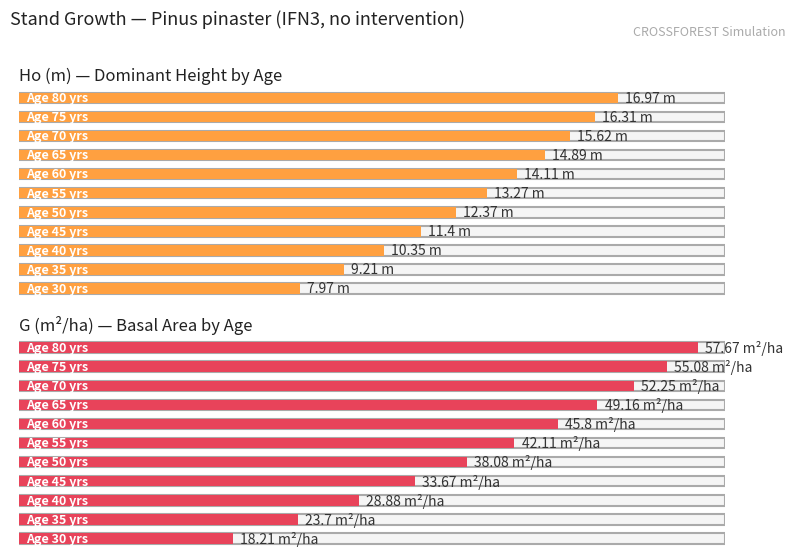

At how many categories does at least one series exceed 32?

8